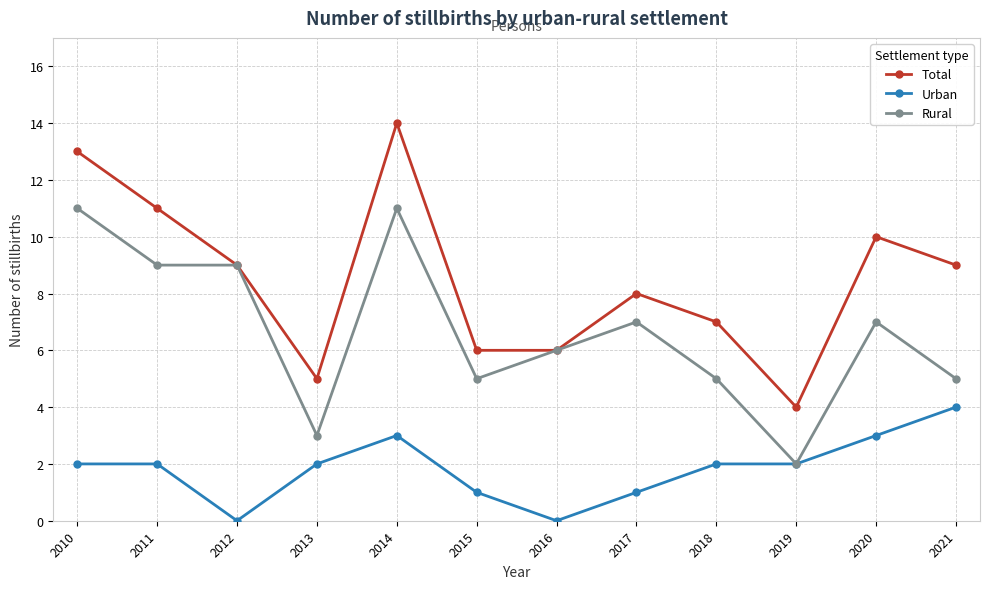

What is the value of the Rural point at the 5th from the left?

11